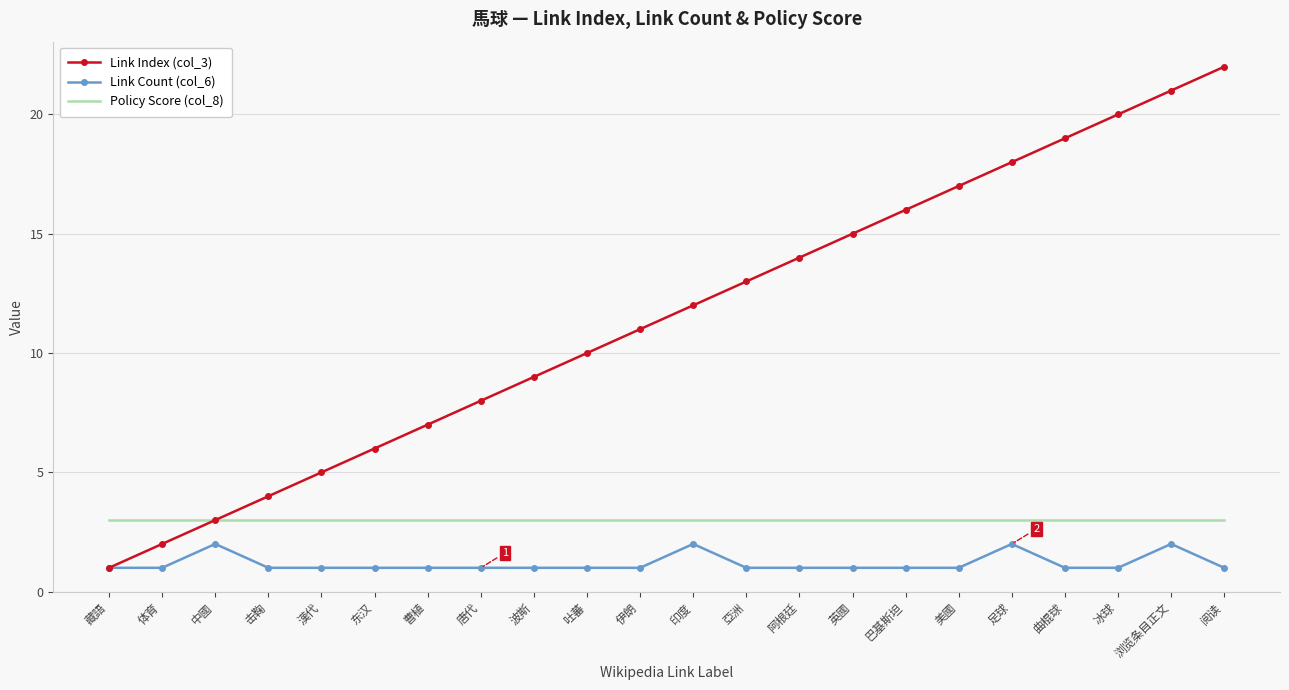

What is the difference between the highest and lowest values at 曲棍球?

18